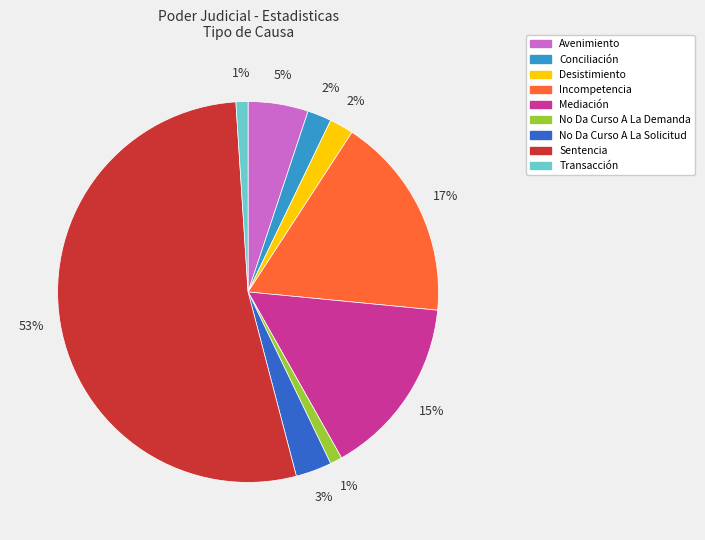

To the nearest percent, what portion does Conciliación represent?

2%